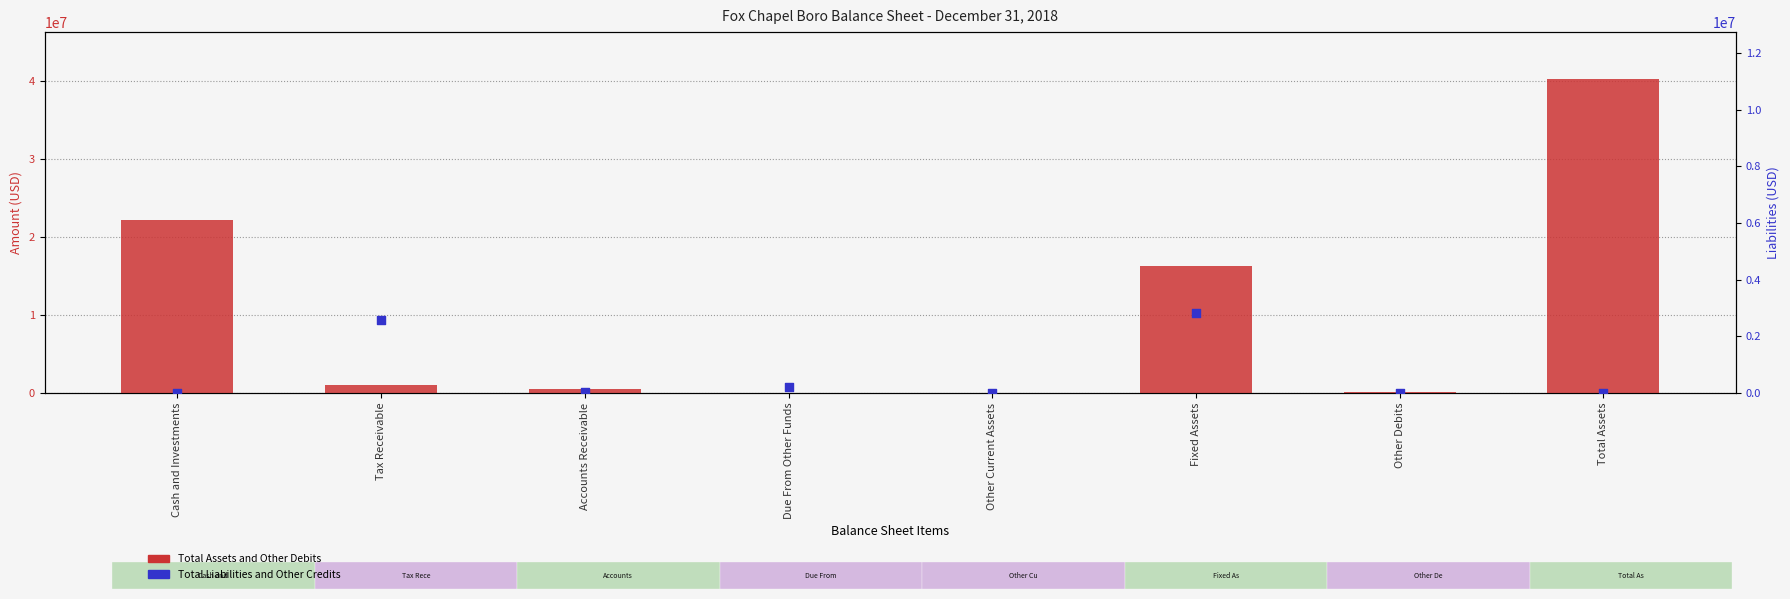

Is the value of Total Liabilities and Other Credits at Cash and Investments greater than the value of Total Assets and Other Debits at Due From Other Funds?

No